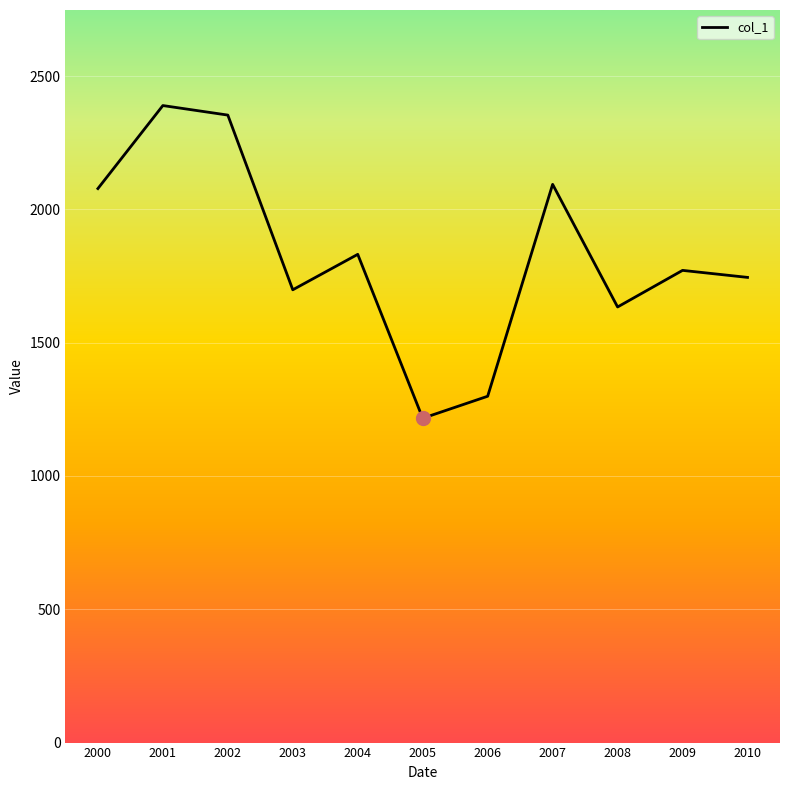

Which label corresponds to the smallest value in the chart?

2005